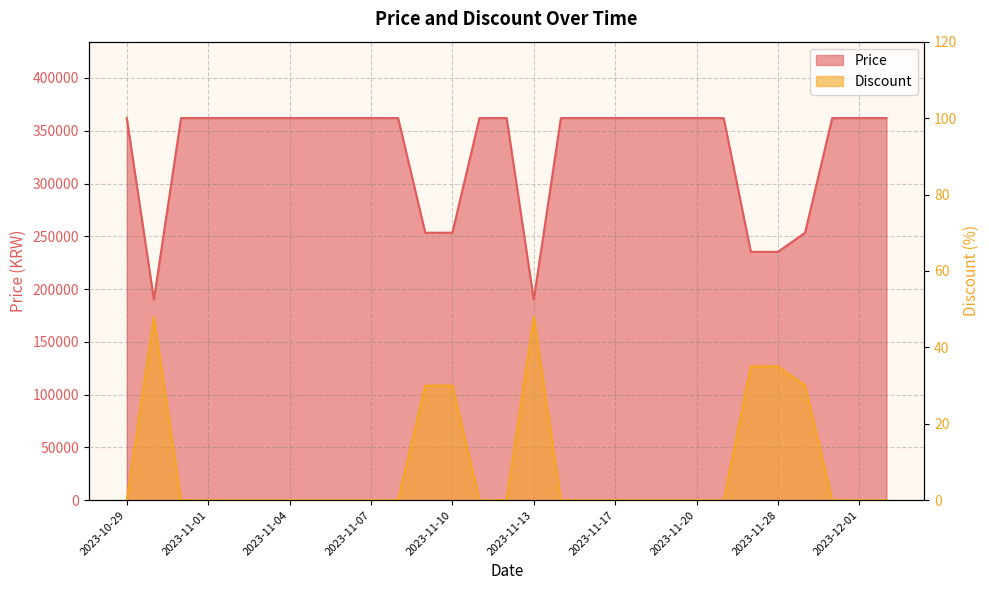

How many interior local valleys does the Price series have?

2